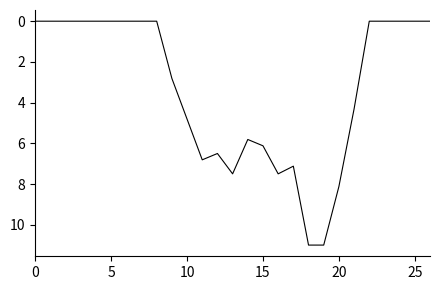

What is the maximum value shown in the chart?

11.0